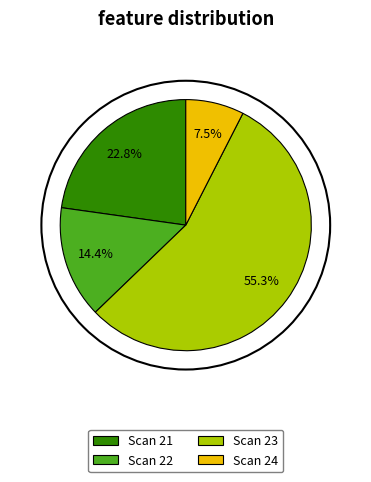

How many slices are in this pie chart?

4